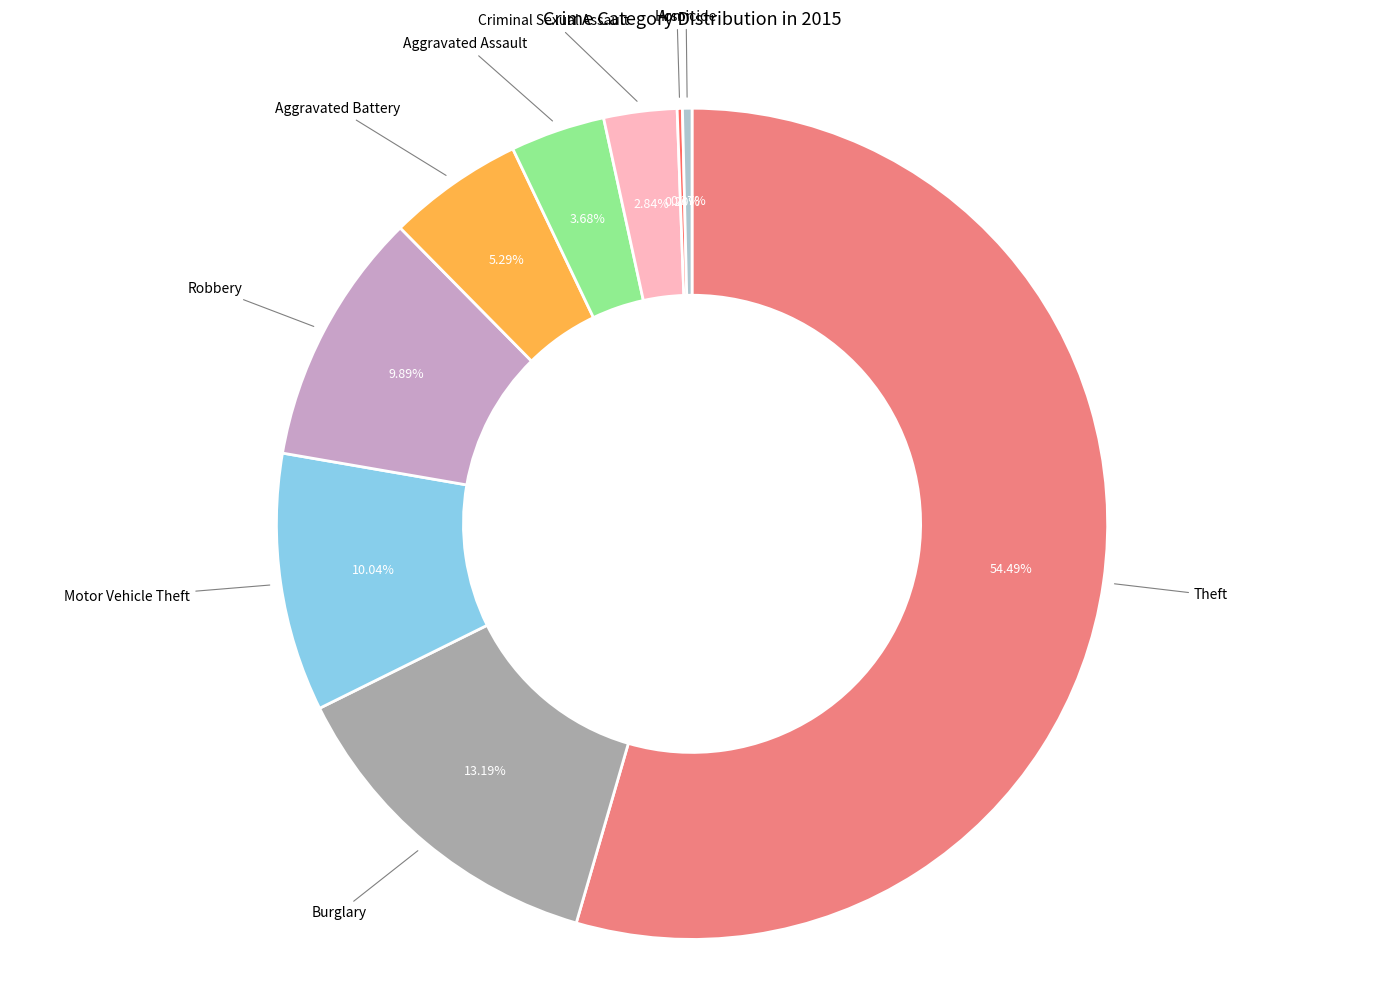

To the nearest percent, what is the average slice percentage?

11%